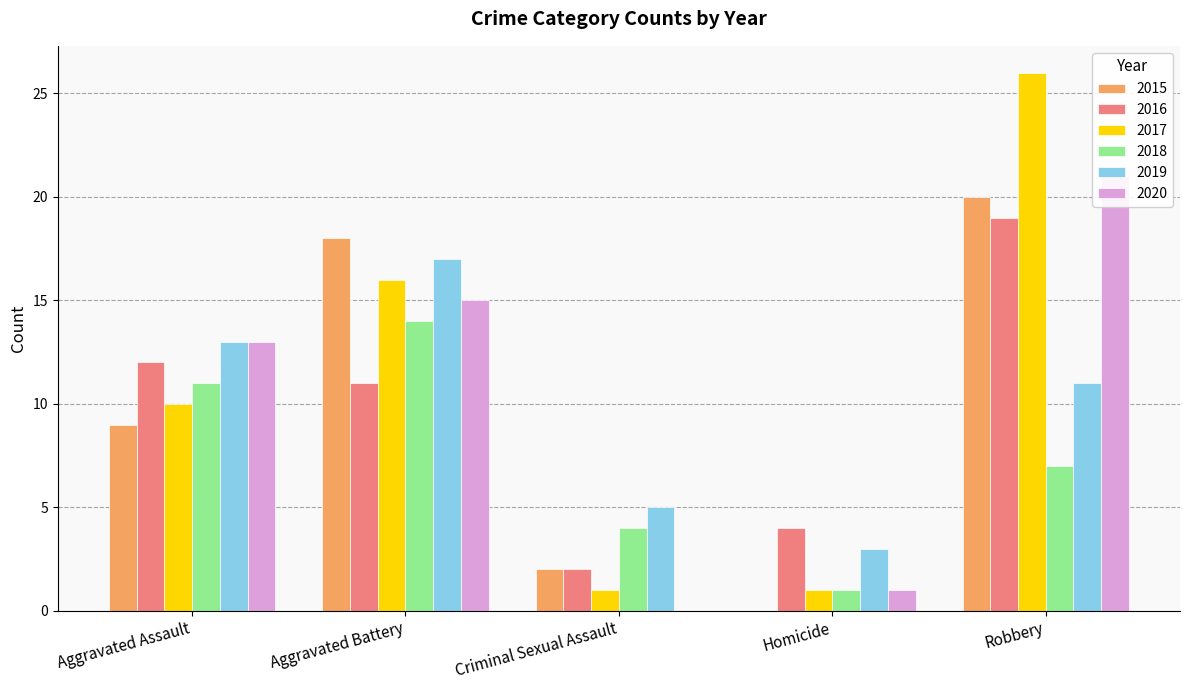

Which series has the largest total across all categories?

2017